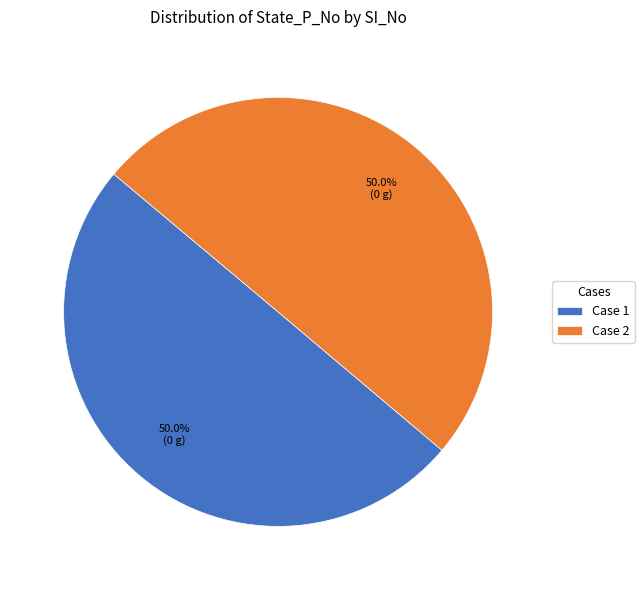

Combined, do Case 2 and Case 1 account for over 50%?

Yes